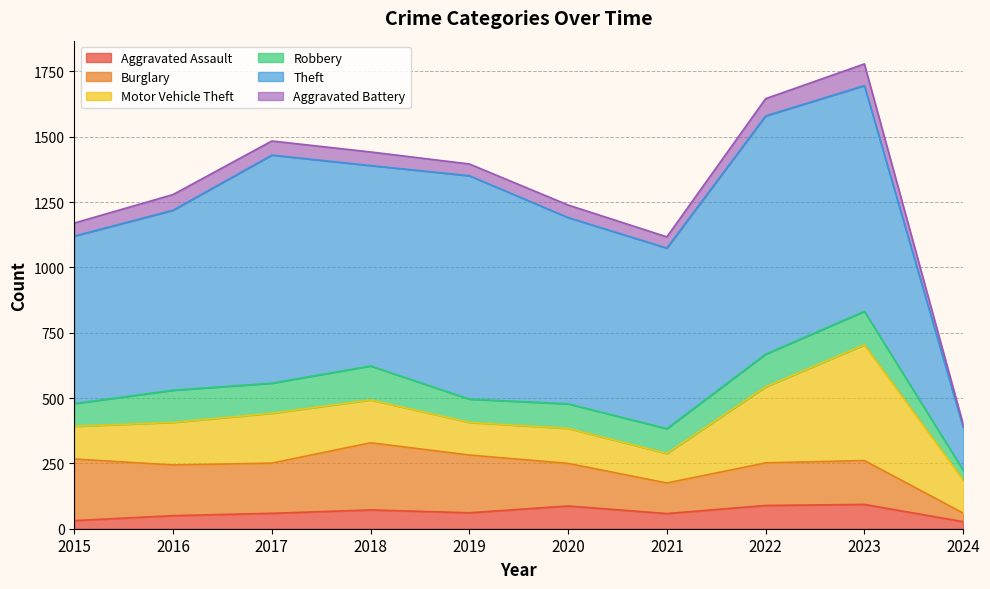

What are all the series names shown in the legend?

Aggravated Assault, Burglary, Motor Vehicle Theft, Robbery, Theft, Aggravated Battery